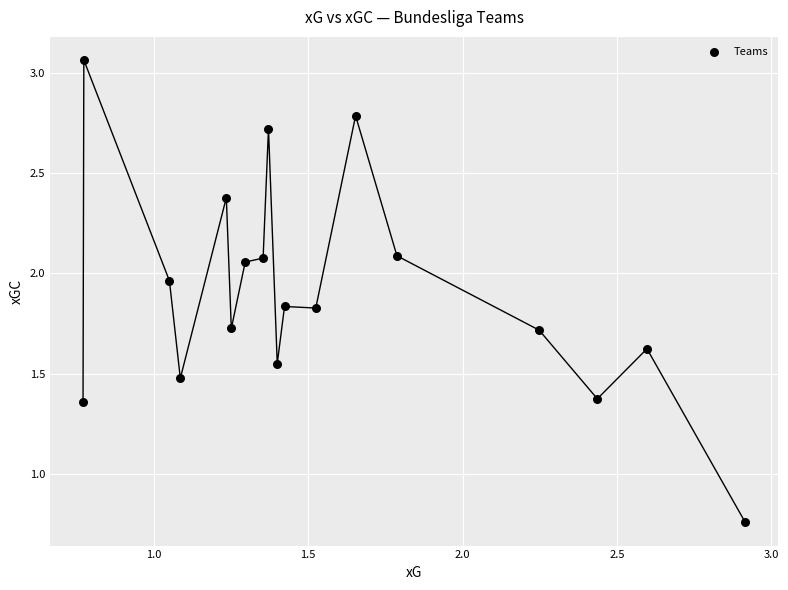

What is the range of Y values (max minus min)?

2.3